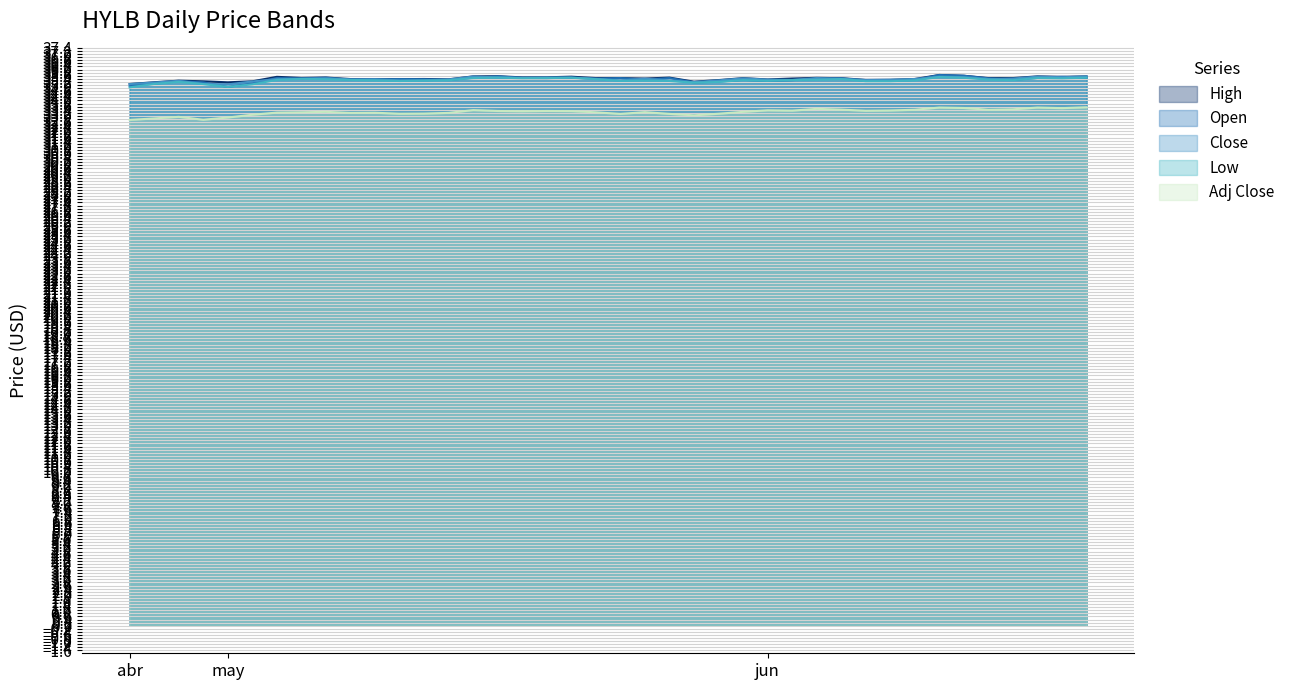

True or false: Open and High intersect in this chart.

False